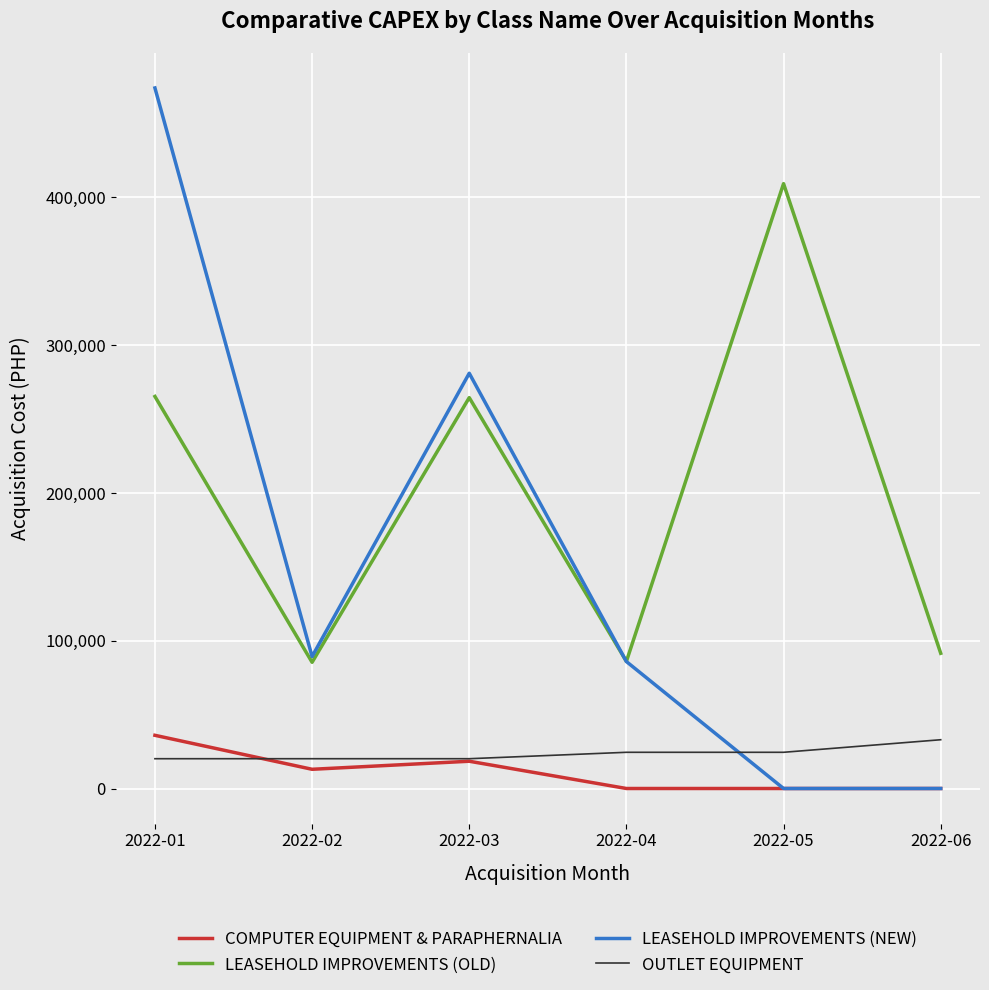

The value of LEASEHOLD IMPROVEMENTS (OLD) at 2022-03 is 429523.6. True or false?

False